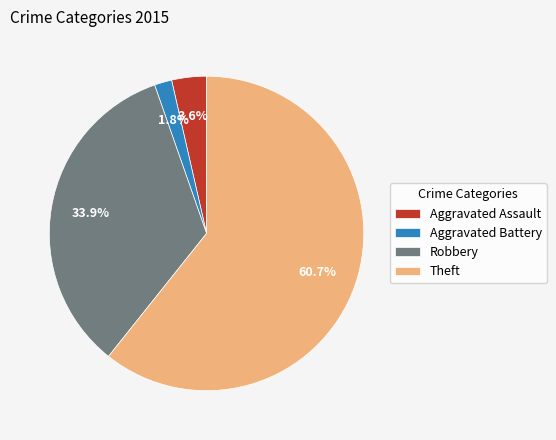

To the nearest percent, what is the difference between the Robbery and Aggravated Assault slice percentages?

30%